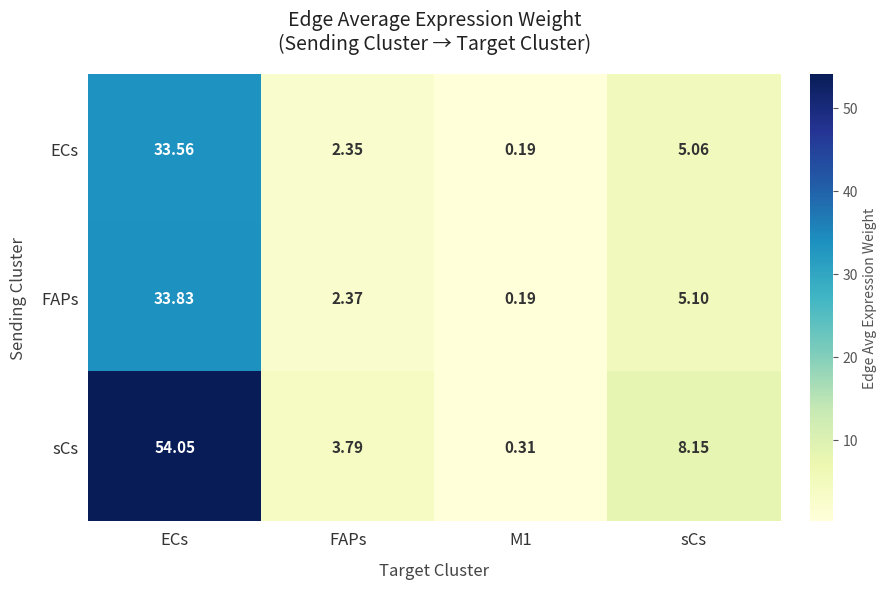

How many values in the FAPs series exceed 5?

2